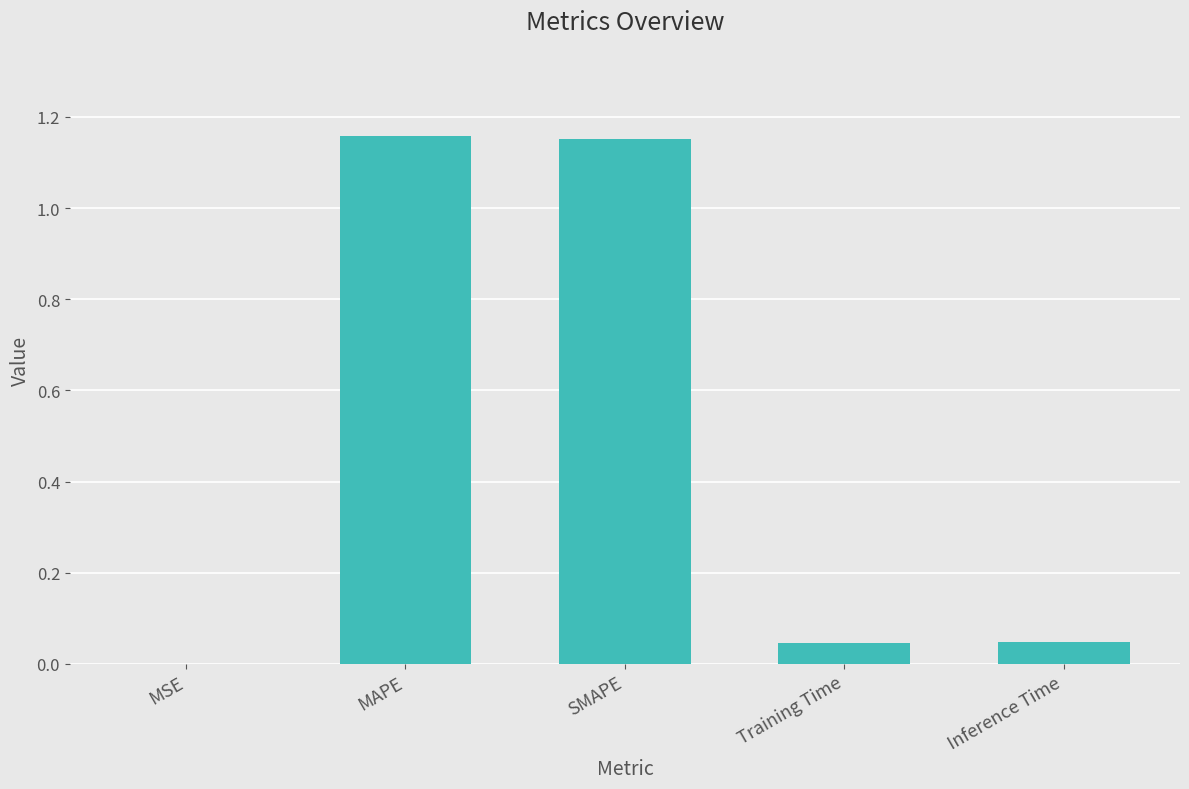

Which has a higher value, MSE or MAPE?

MAPE